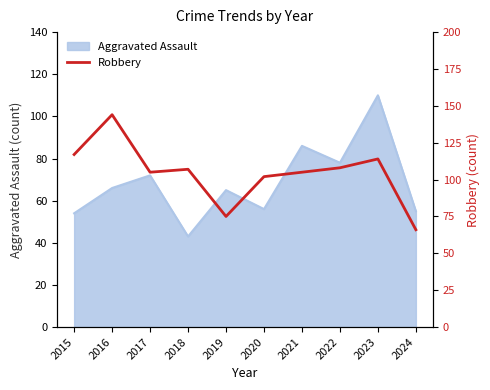

The chart shows a value of 151 at 2017. True or false?

False